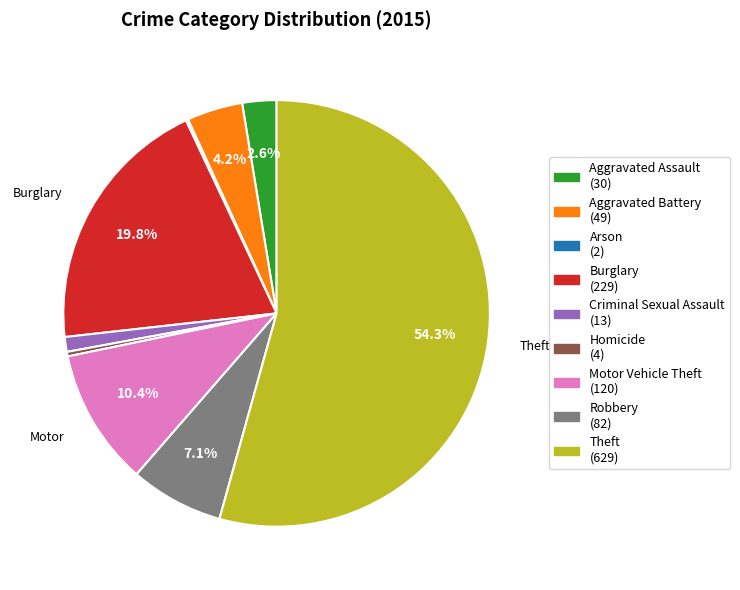

Approximately how many times larger is the value at Burglary (229) compared to Aggravated Assault (30)?

7.6